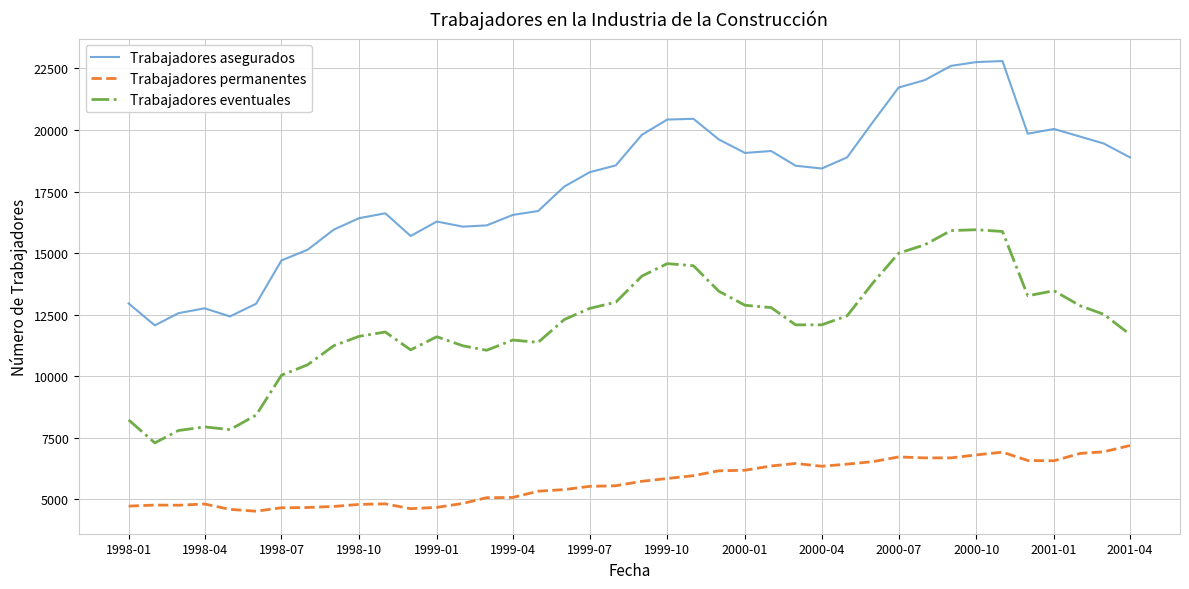

True or false: Trabajadores asegurados and Trabajadores permanentes intersect in this chart.

False